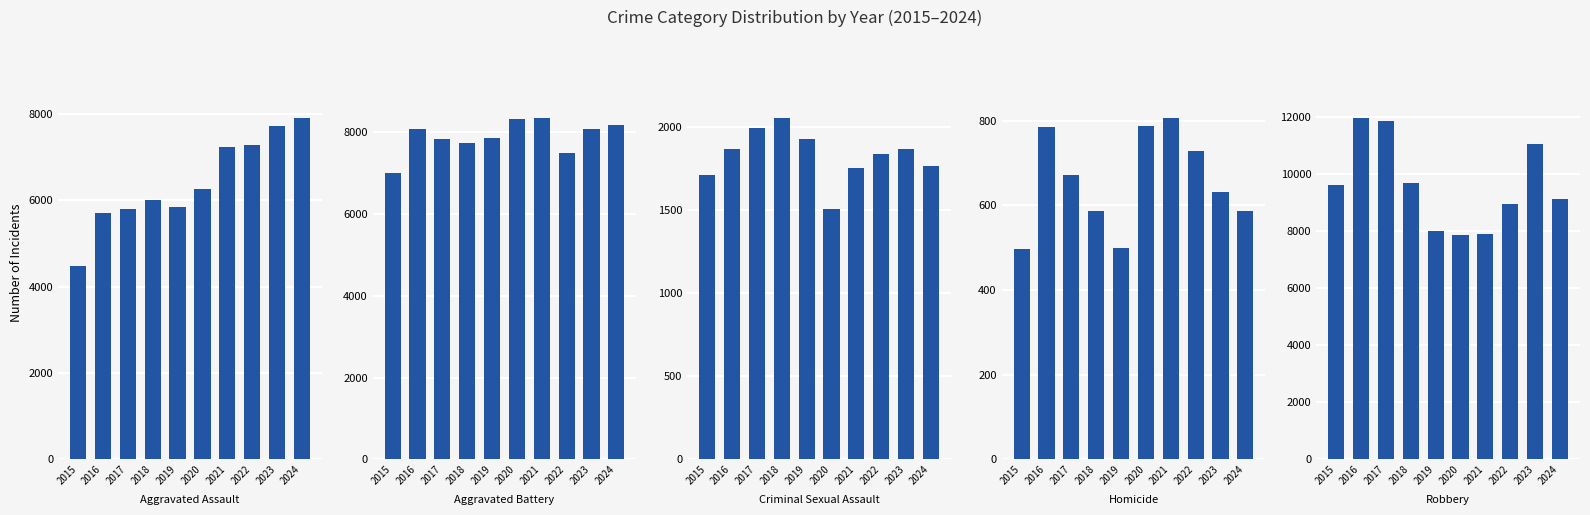

The value of Aggravated Assault at 2022 is 7281. True or false?

True